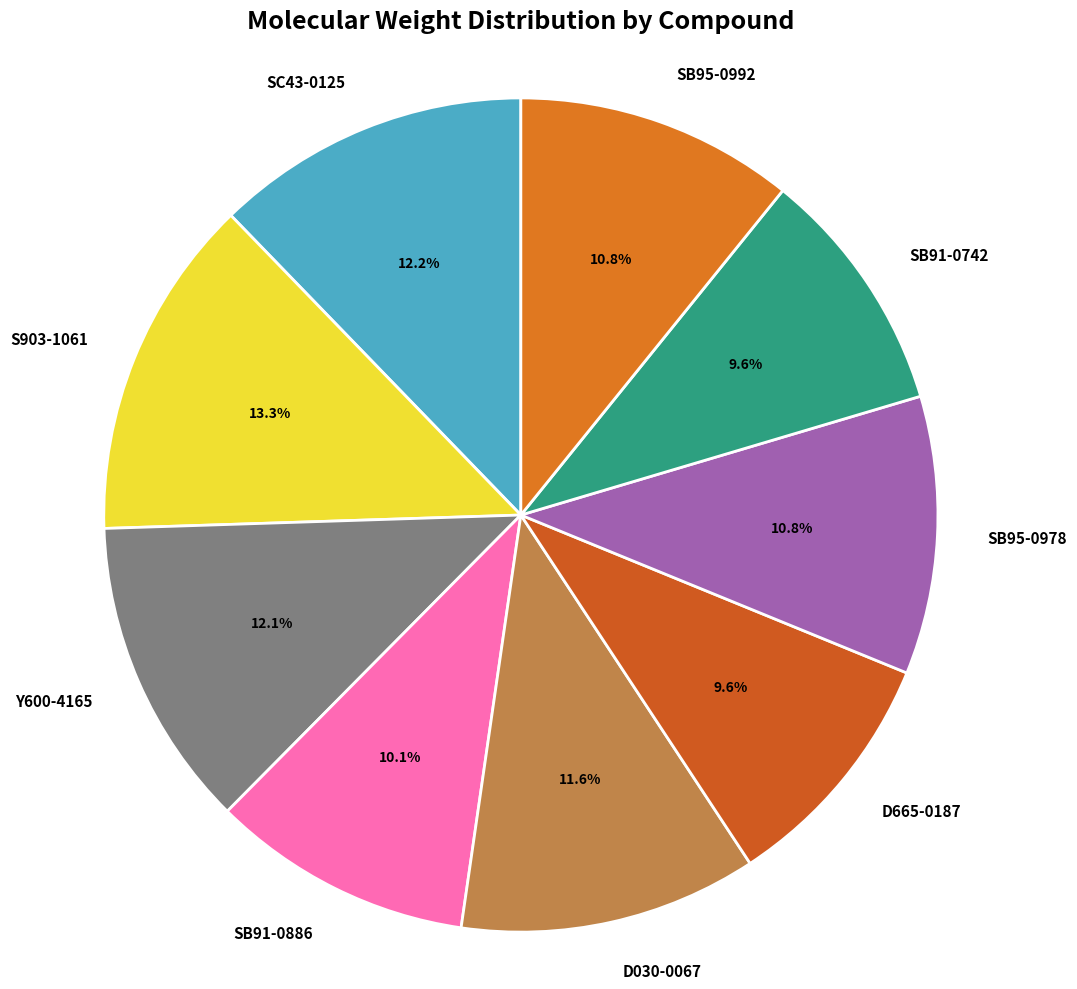

Approximately how many times larger is the value at SB95-0992 compared to S903-1061?

0.8